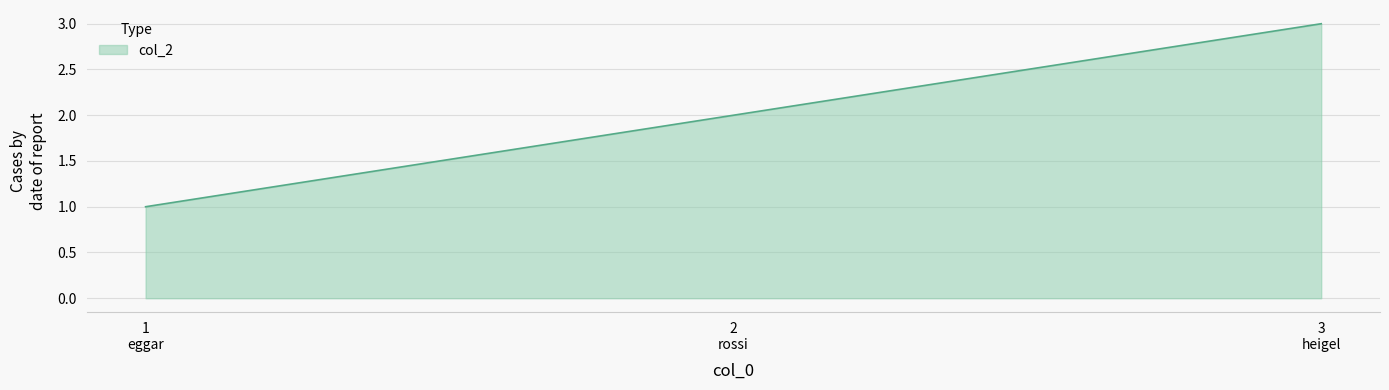

What is the sum of all values?

6